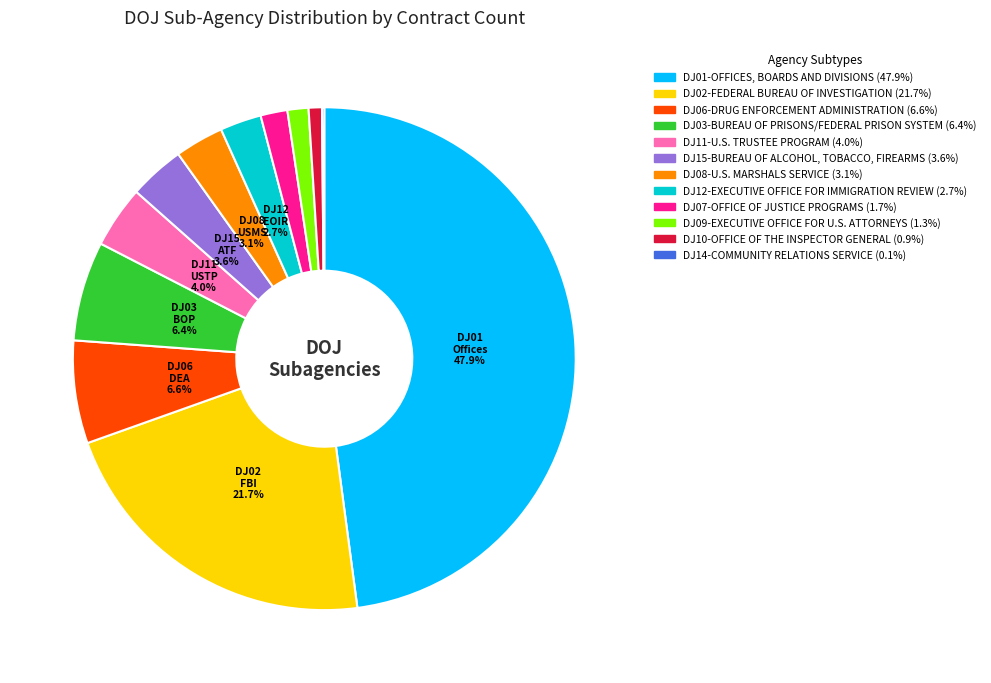

Does DJ02-FEDERAL BUREAU OF INVESTIGATION represent more than half of the total?

No